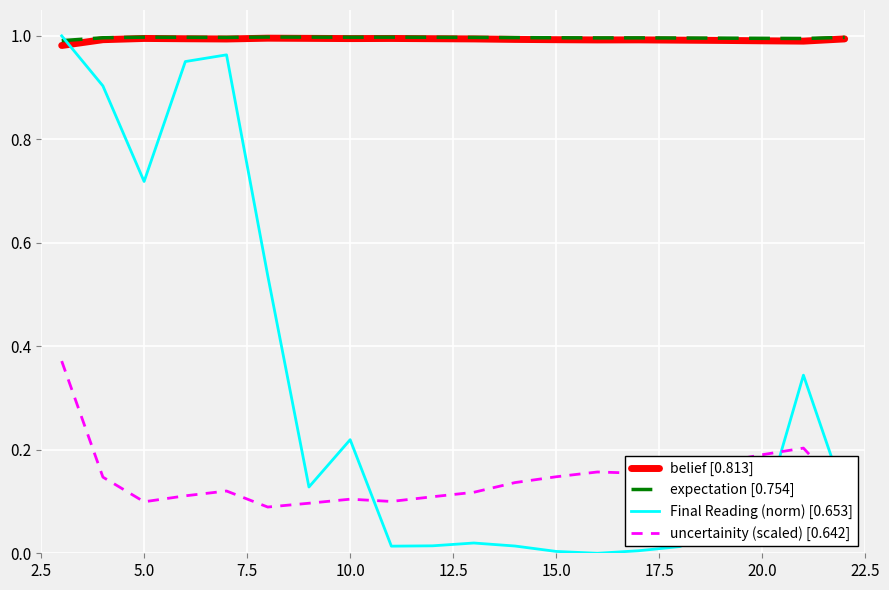

Count the number of data series in this chart.

4